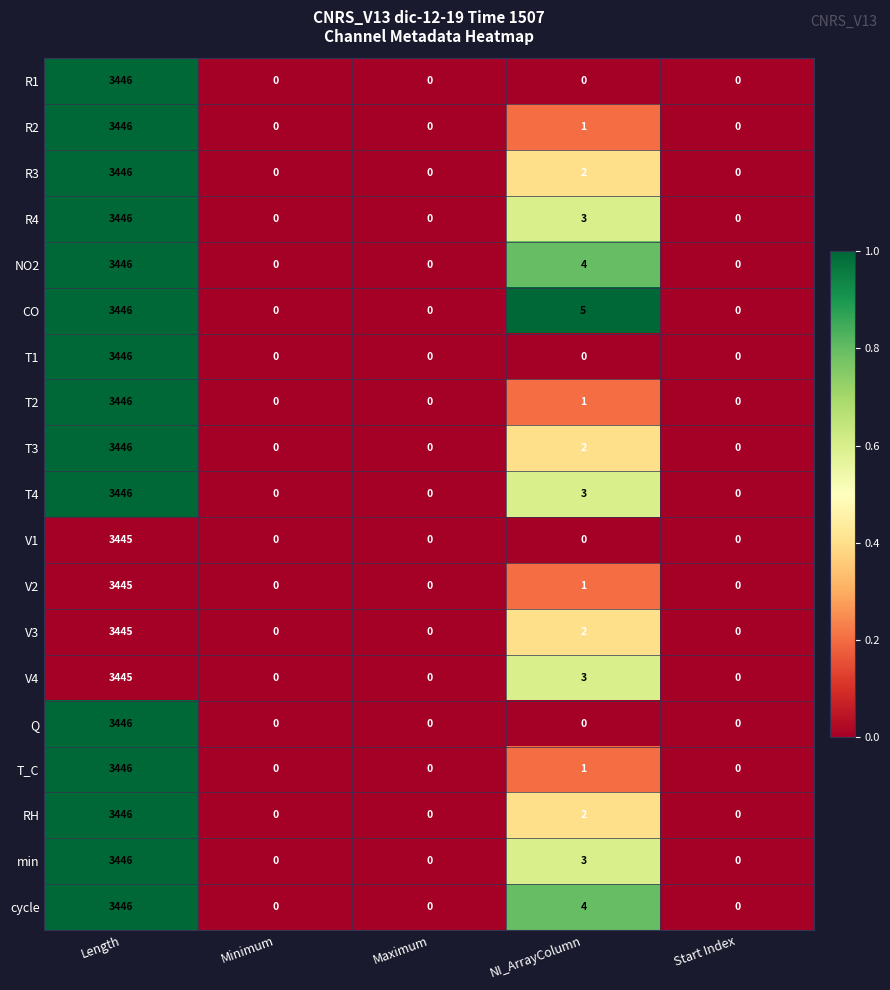

Which category has the highest value in the T2 series?

Length